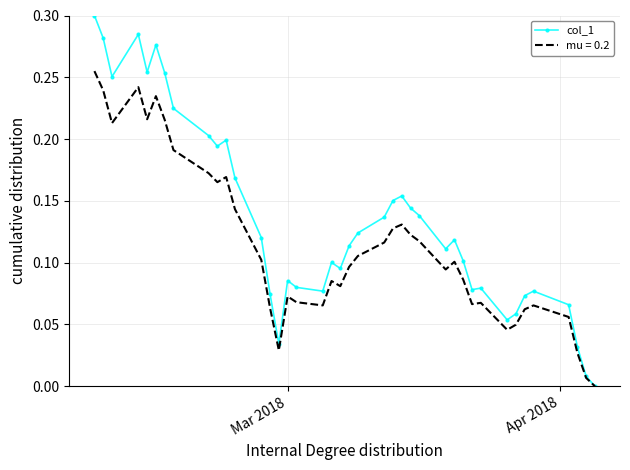

Which series has the largest total across all categories?

col_1